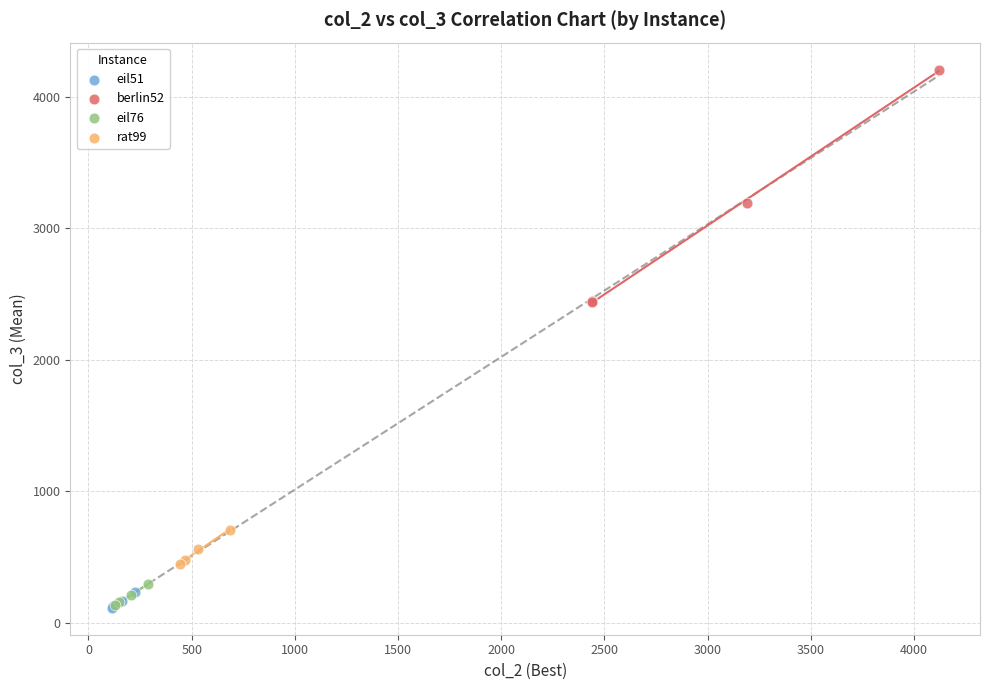

What are all the series names shown in the legend?

eil51, berlin52, eil76, rat99